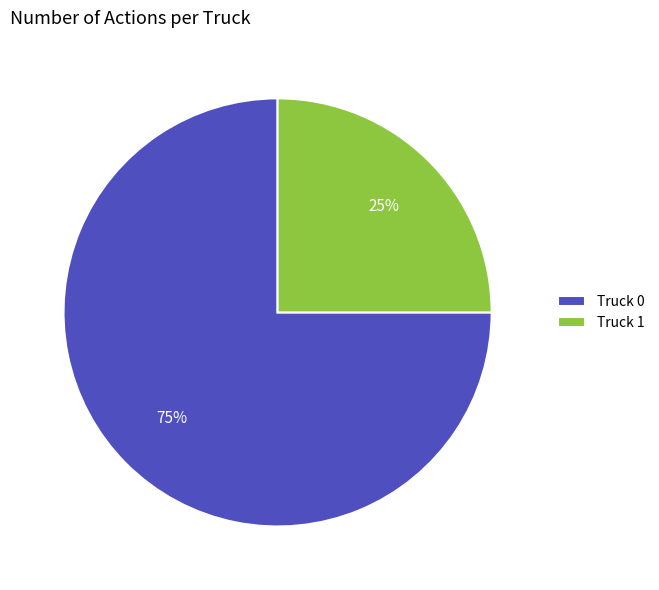

To the nearest percent, what is the difference between the largest and smallest slice percentages?

50%